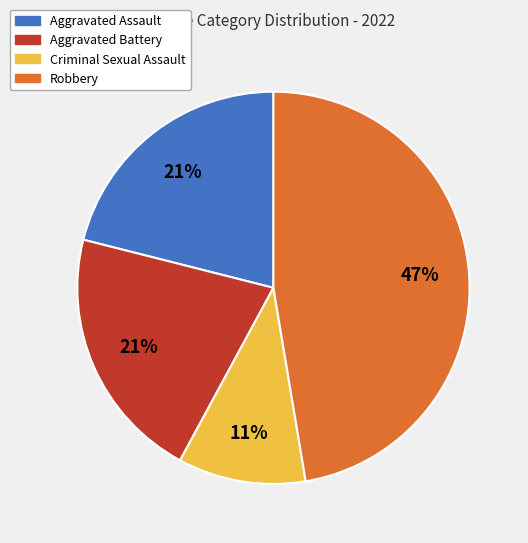

Is it true that Aggravated Assault is 21% of the pie?

True